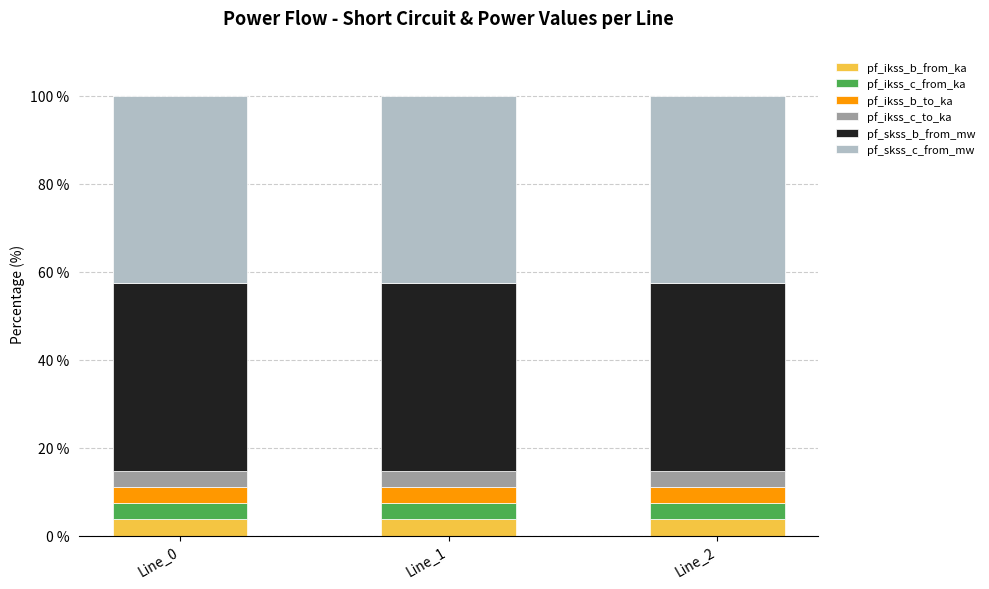

How many bars are there in total?

3